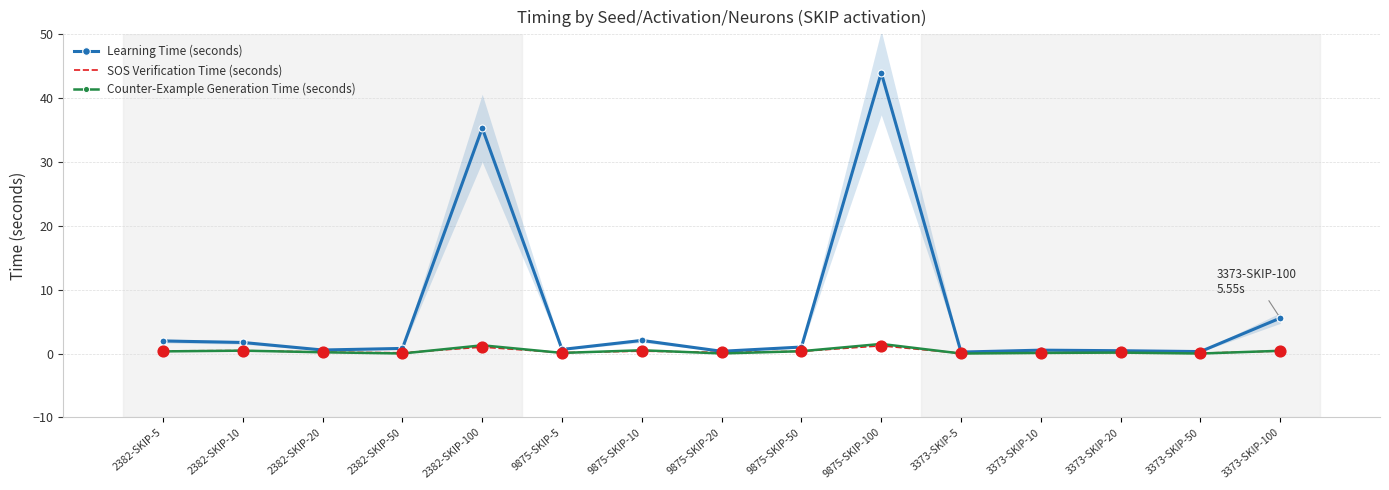

Is the value of SOS Verification Time (seconds) at 3373-SKIP-100 greater than the value of Counter-Example Generation Time (seconds) at 2382-SKIP-20?

Yes